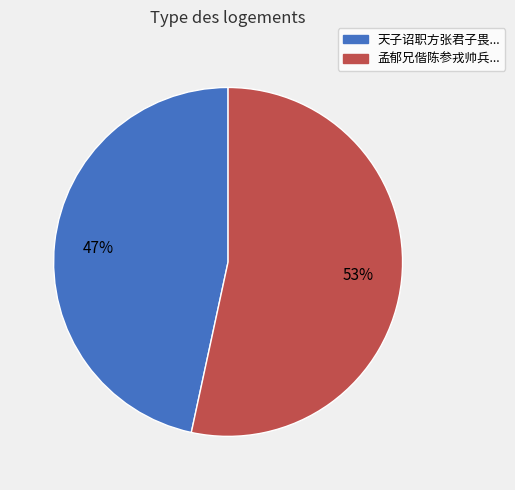

To the nearest percent, what is the average slice percentage?

50%